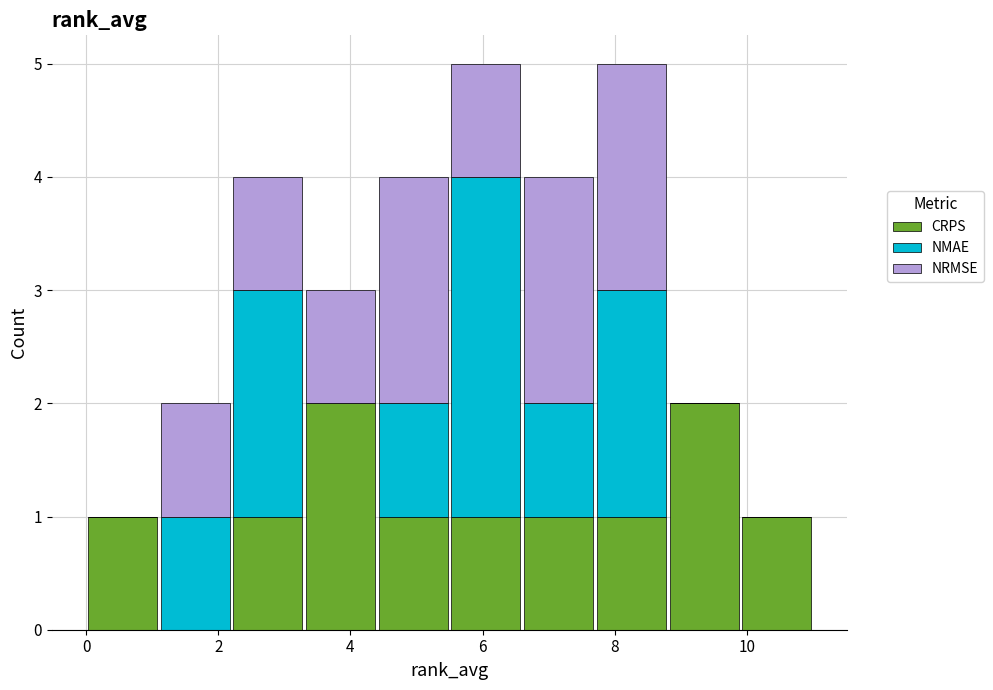

What is the total height of the stacked bar covering 3.3 to 4.4 on the x-axis? Neither the bar edges nor the heights are printed on the chart, so give them approximately, as read against the axes.

3